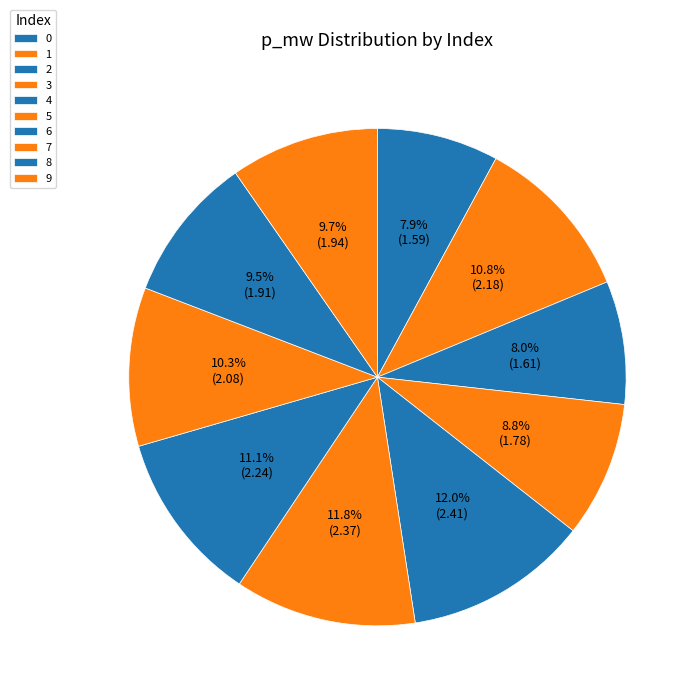

Does any single category account for the majority?

No